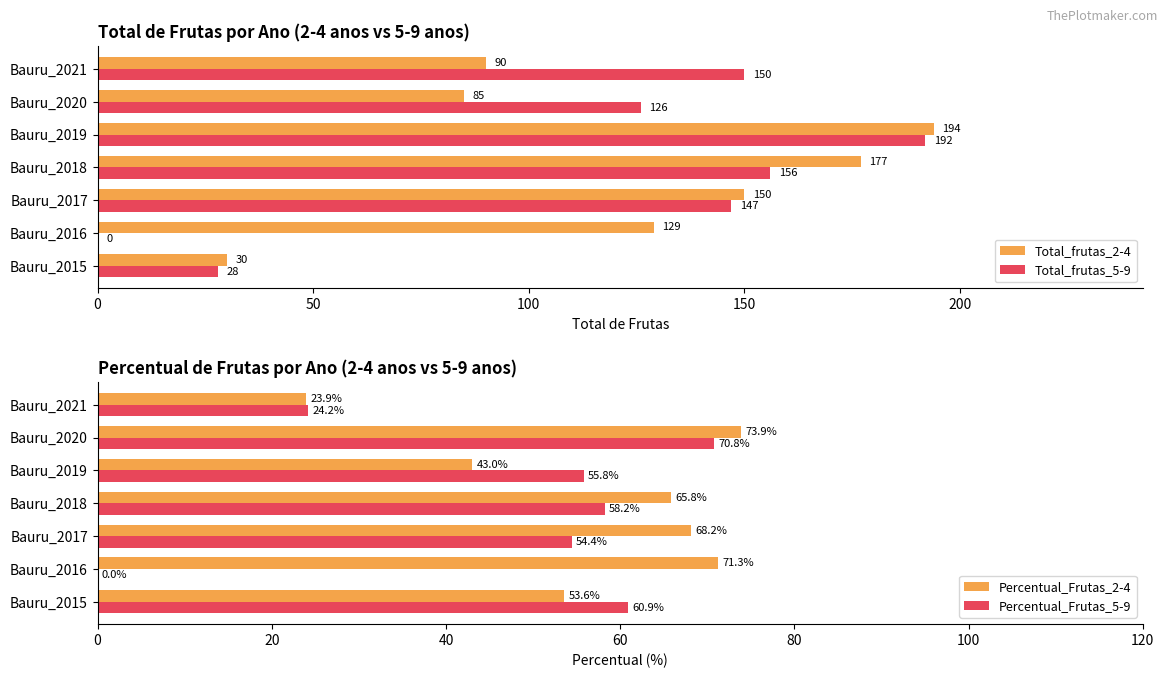

What are all the series names shown in the legend?

Total_frutas_2-4, Total_frutas_5-9, Percentual_Frutas_2-4, Percentual_Frutas_5-9